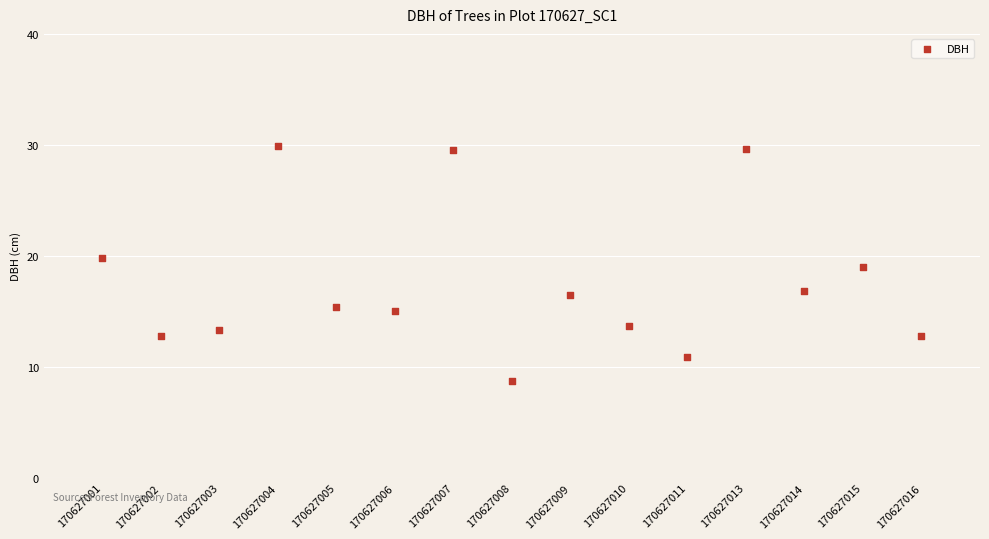

What is the range of X values (max minus min)?

14.0